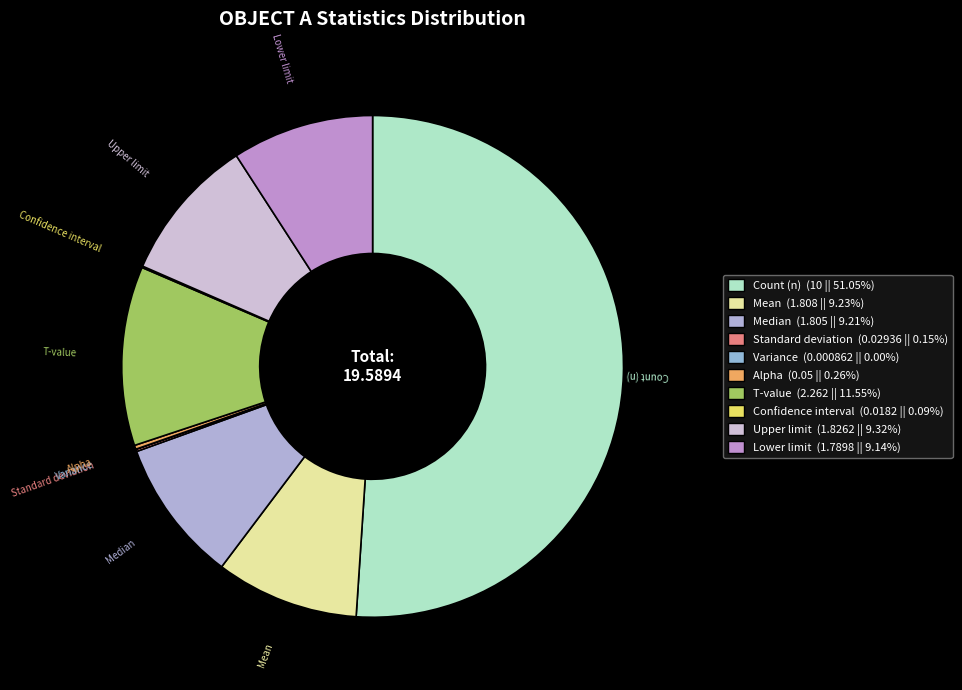

Is Count (n) the majority of the pie?

Yes